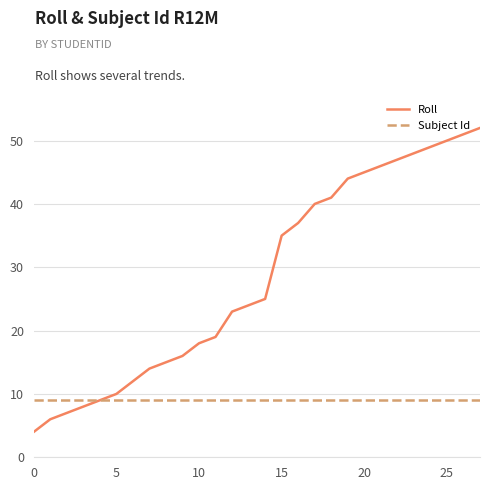

What is the sum of all Subject Id values?

252